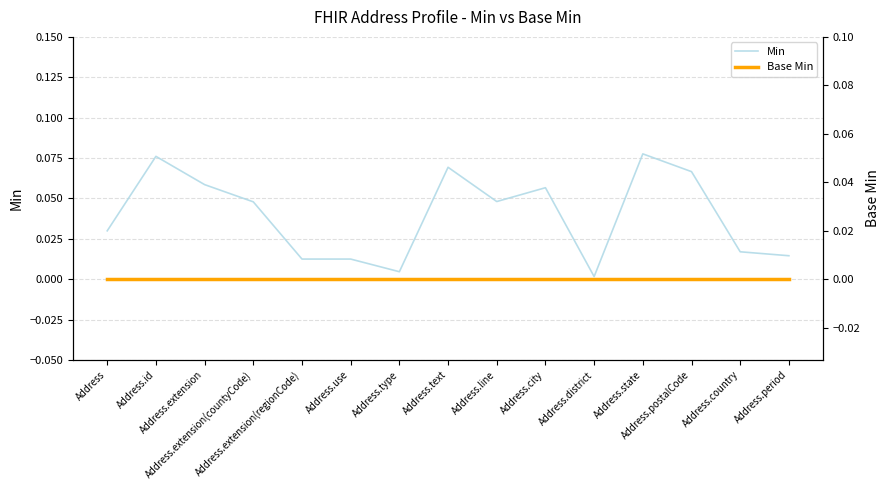

Rank the series at Address.district from highest to lowest value.

Min, Base Min